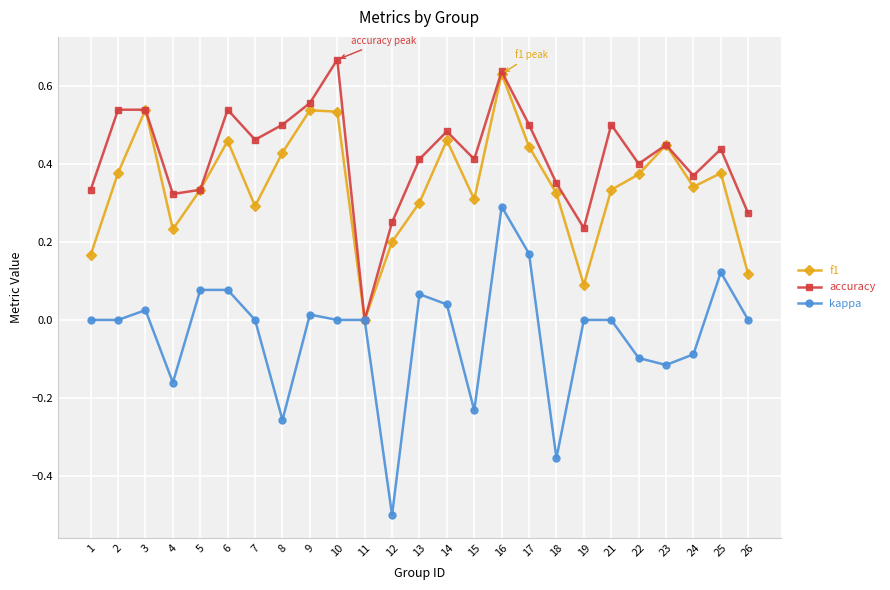

How many interior local valleys does the f1 series have?

6